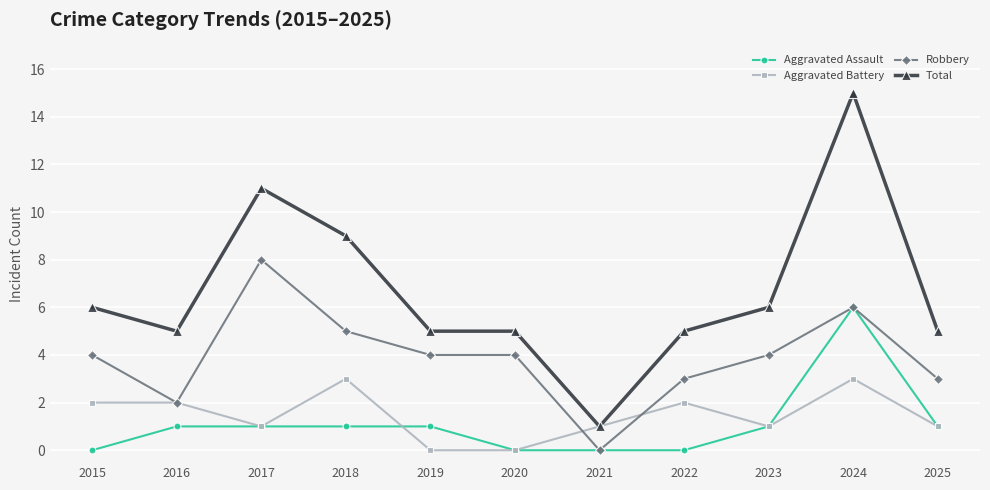

Which category has the highest value in the Robbery series?

2017